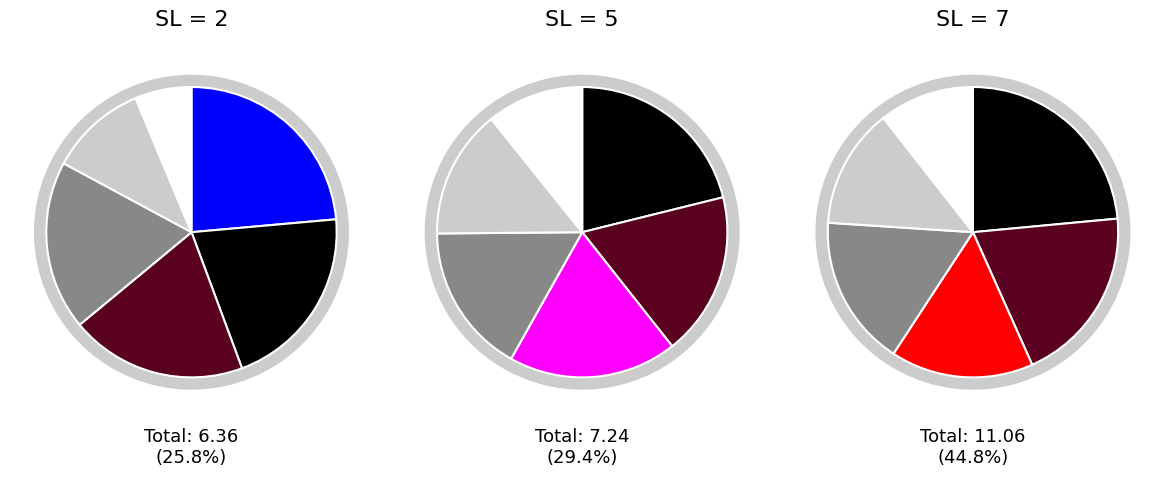

To the nearest percent, what percentage of the pie is 6?

14%